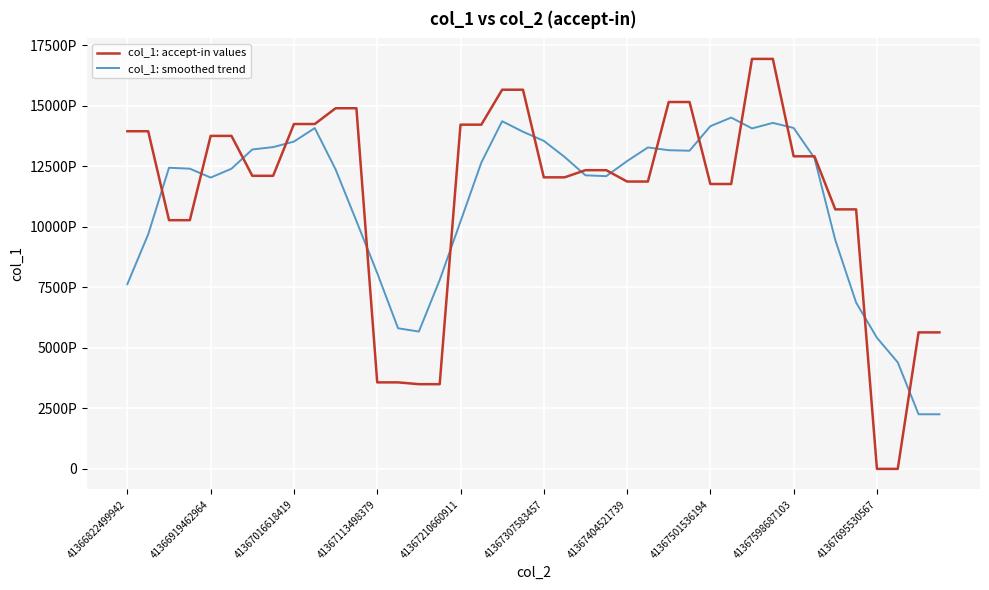

What are all the series names shown in the legend?

col_1: accept-in values, col_1: smoothed trend